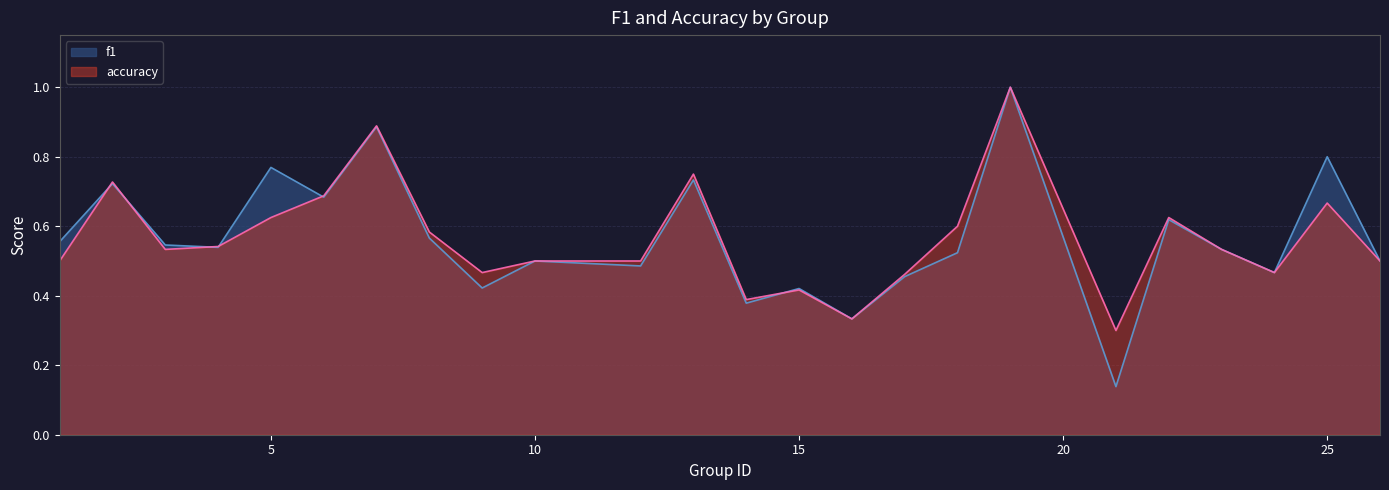

How many series are shown in this chart?

2